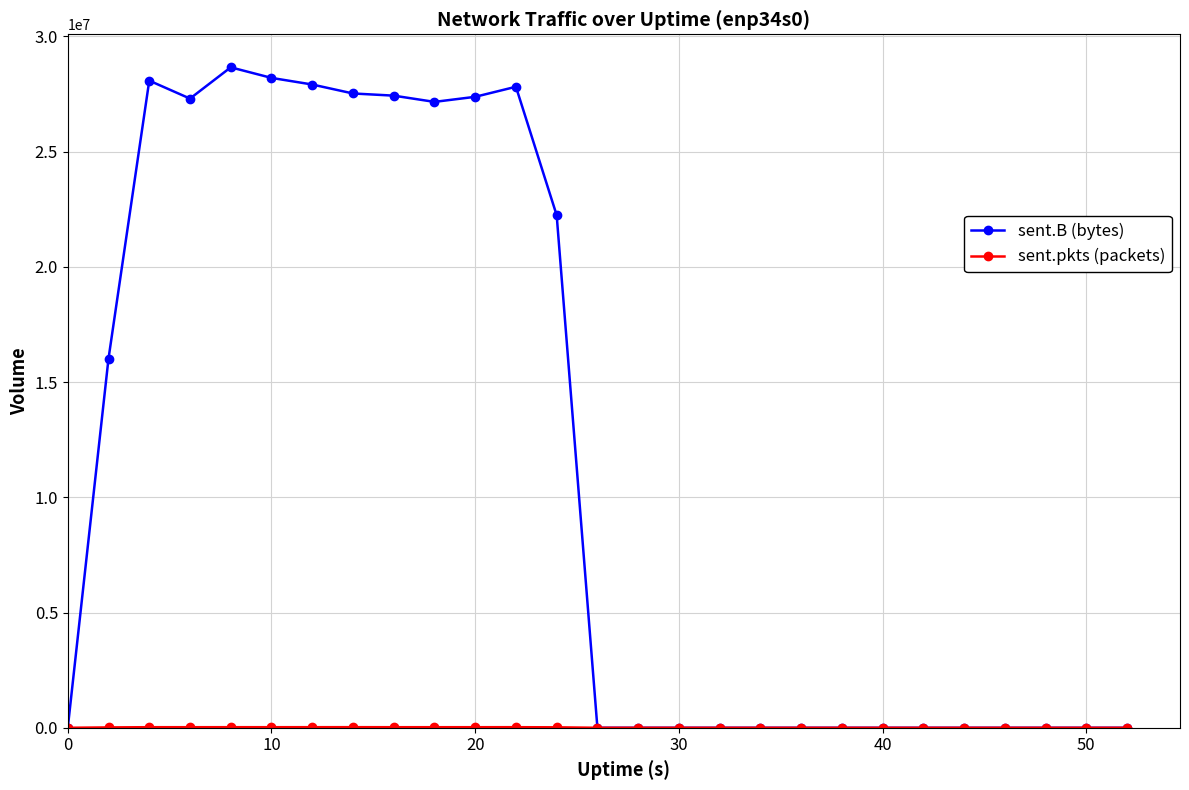

What is the value of the sent.B (bytes) point at the 9th from the left?

27428790